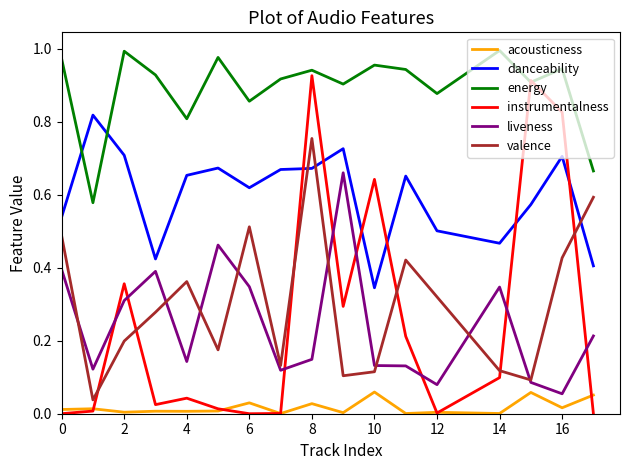

Which series has the largest range (max minus min)?

instrumentalness